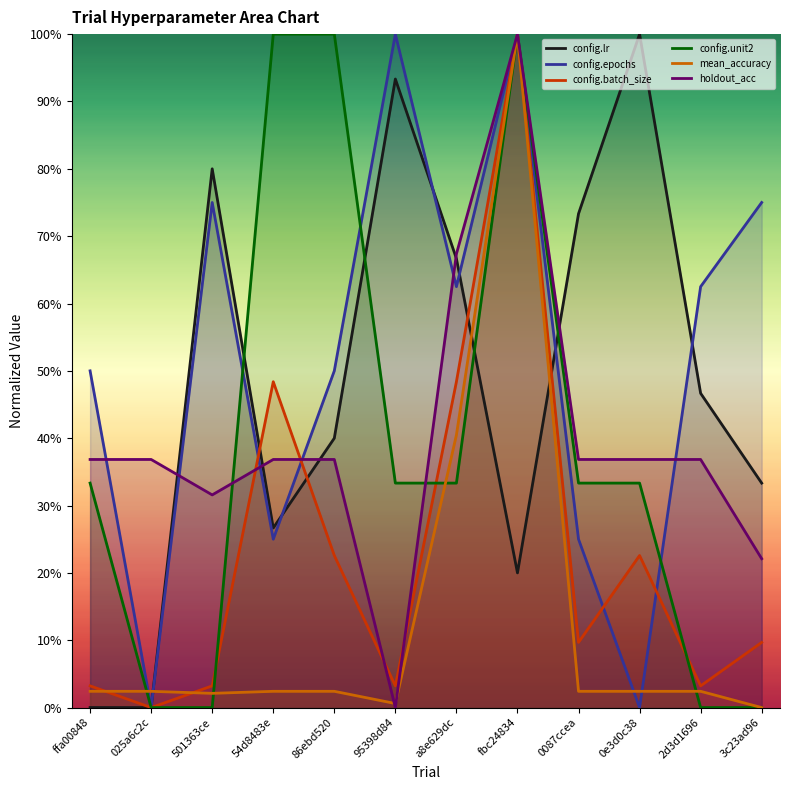

Is the value of config.lr at ffa00848 greater than the value of holdout_acc at a8e629dc?

No